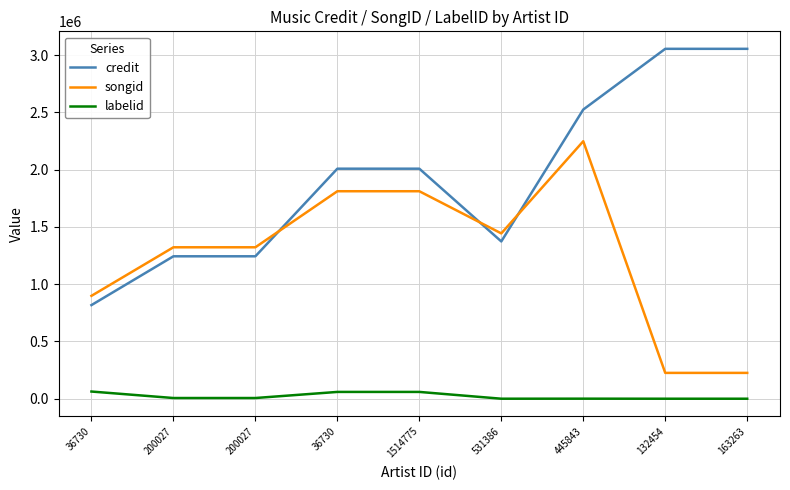

True or false: labelid and credit intersect in this chart.

False